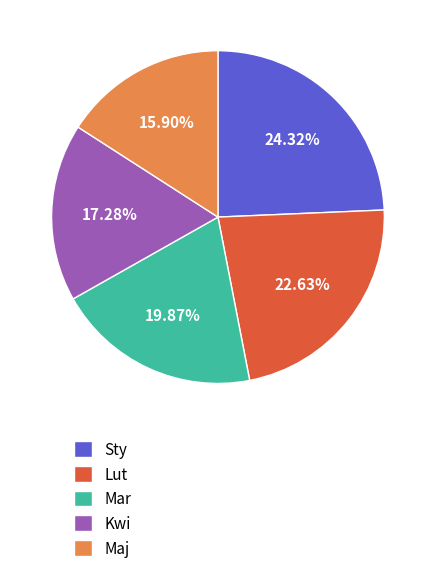

Does any single category account for the majority?

No